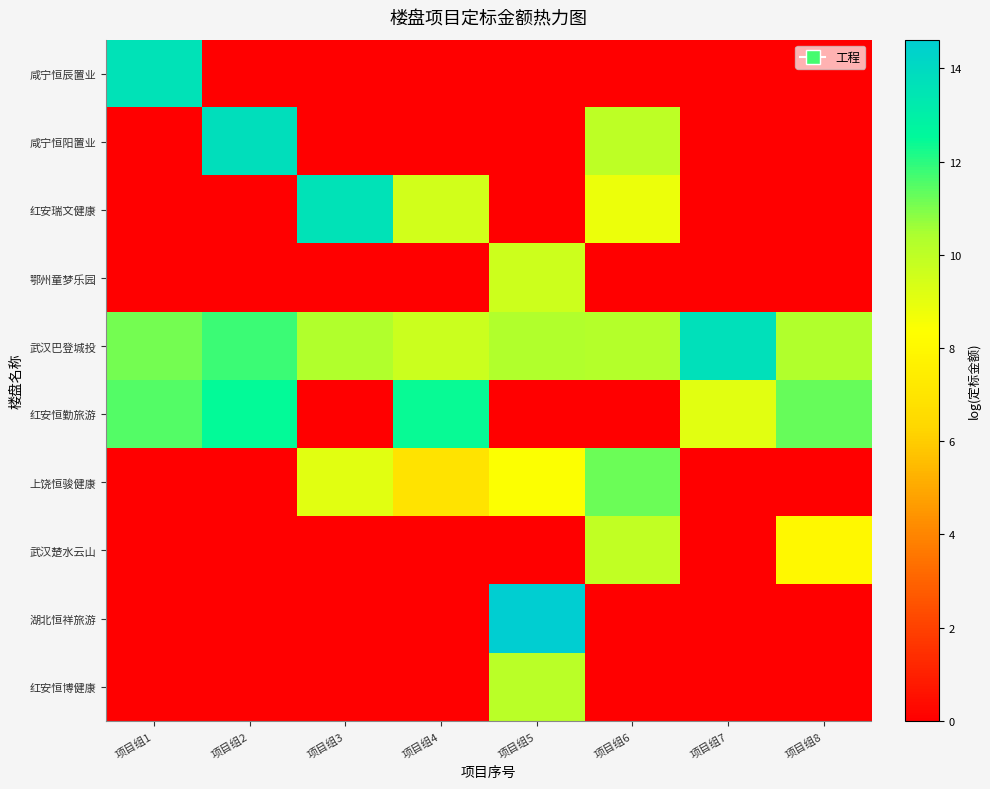

Between 项目组8 and 项目组1, which is larger?

项目组1